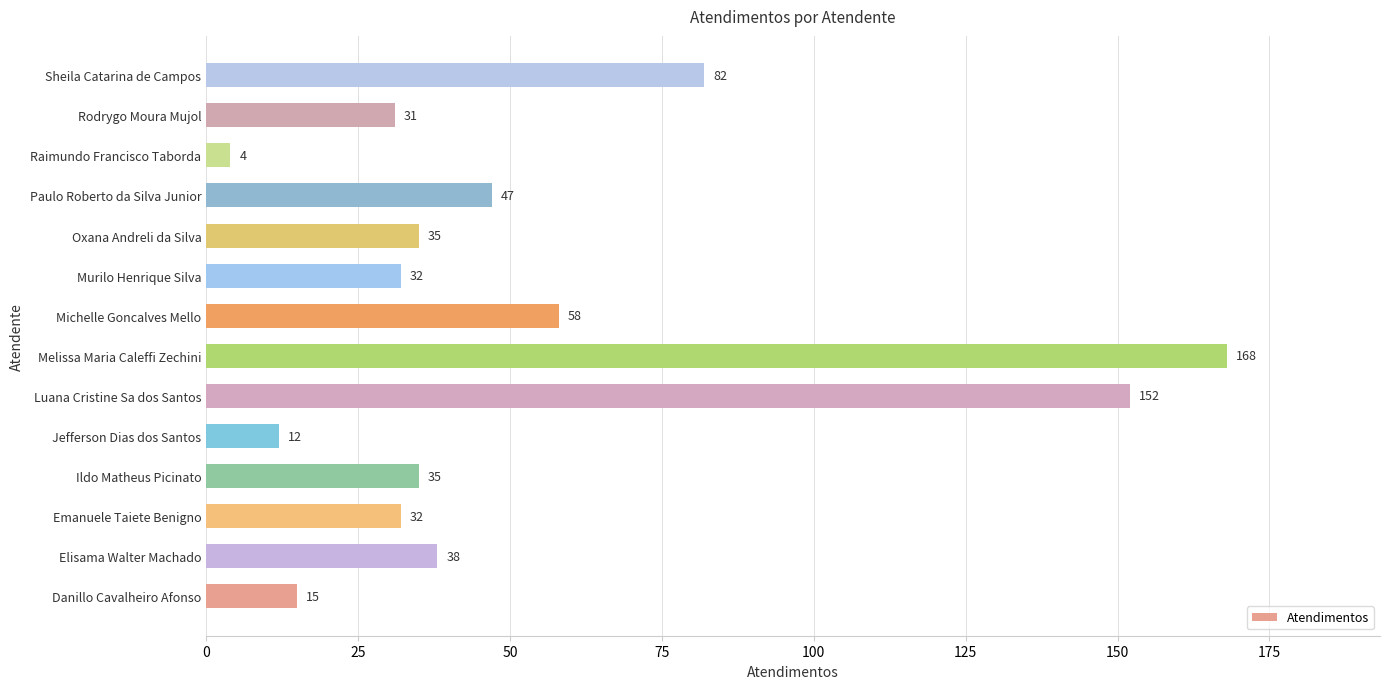

What is the sum of all values?

741